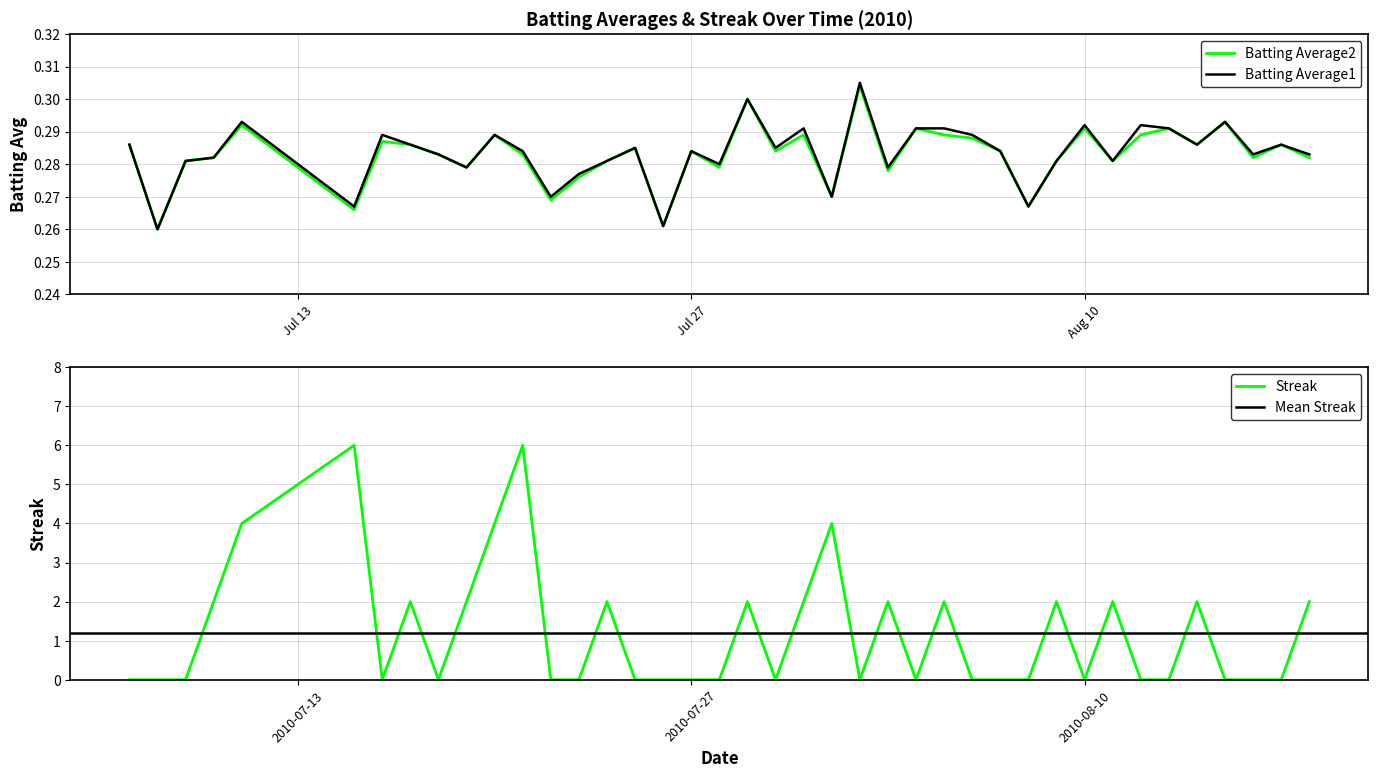

True or false: Batting Average1 and Streak cross at least once.

True